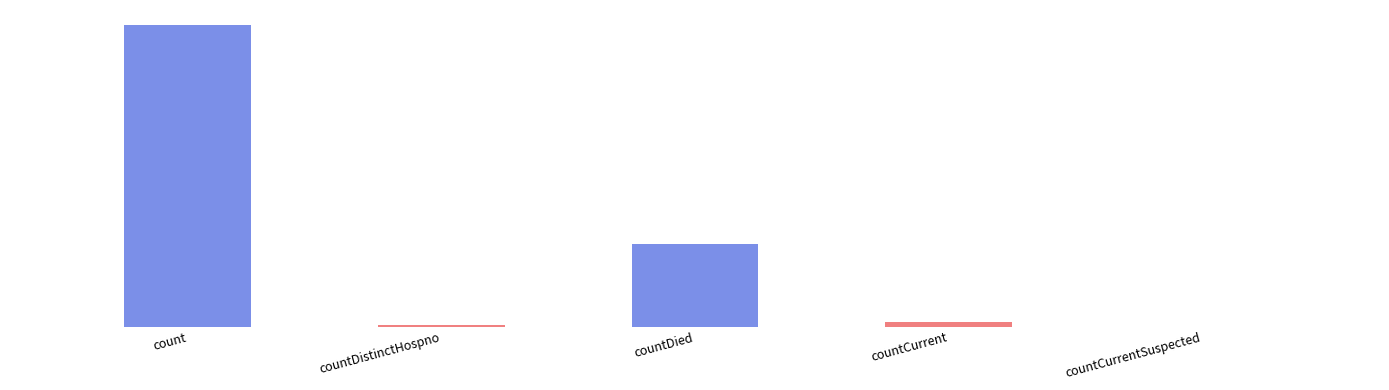

Reading left to right, list all the values displayed in this chart.

count=13524	countDistinctHospno=73	countDied=3708	countCurrent=211	countCurrentSuspected=0